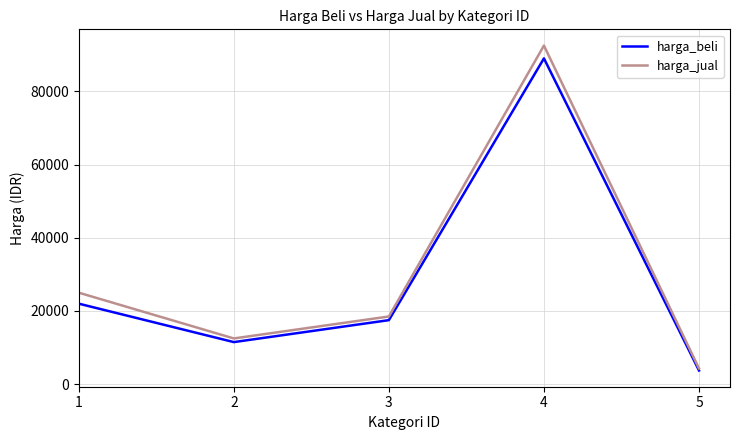

List the labels in order of harga_jual value, largest first.

4, 1, 3, 2, 5